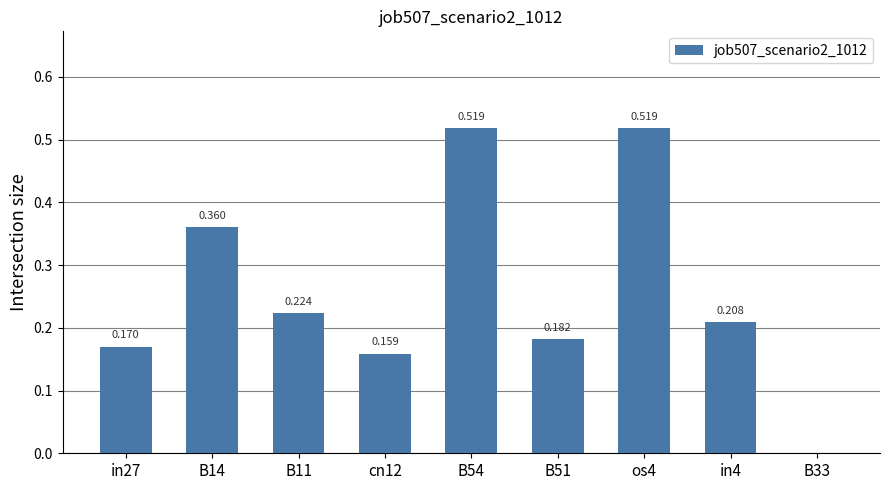

What is the difference between the second highest and second lowest values?

0.4